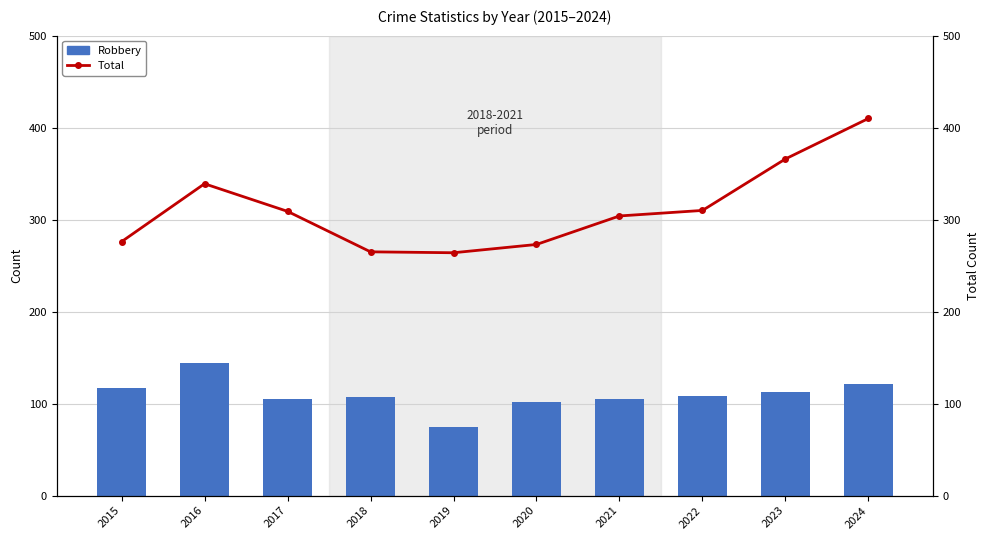

How many values in the Total series are below 309?

5